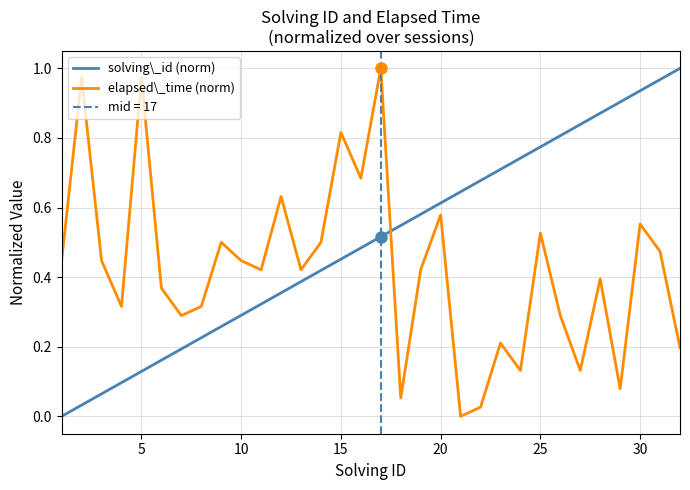

What is the maximum value shown in the chart?

1.0